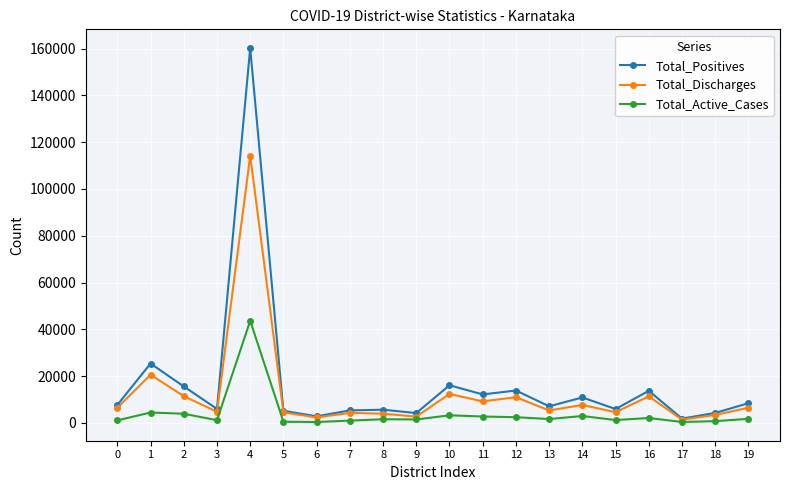

List the series in order of their overall mean, lowest first.

Total_Active_Cases, Total_Discharges, Total_Positives